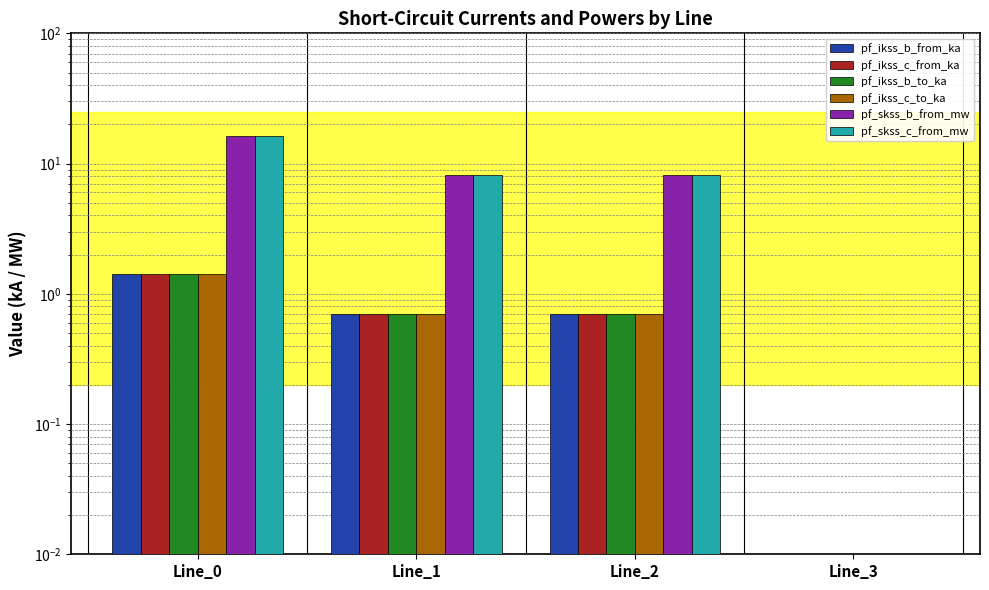

Between Line_3 and Line_2, which is larger?

Line_2